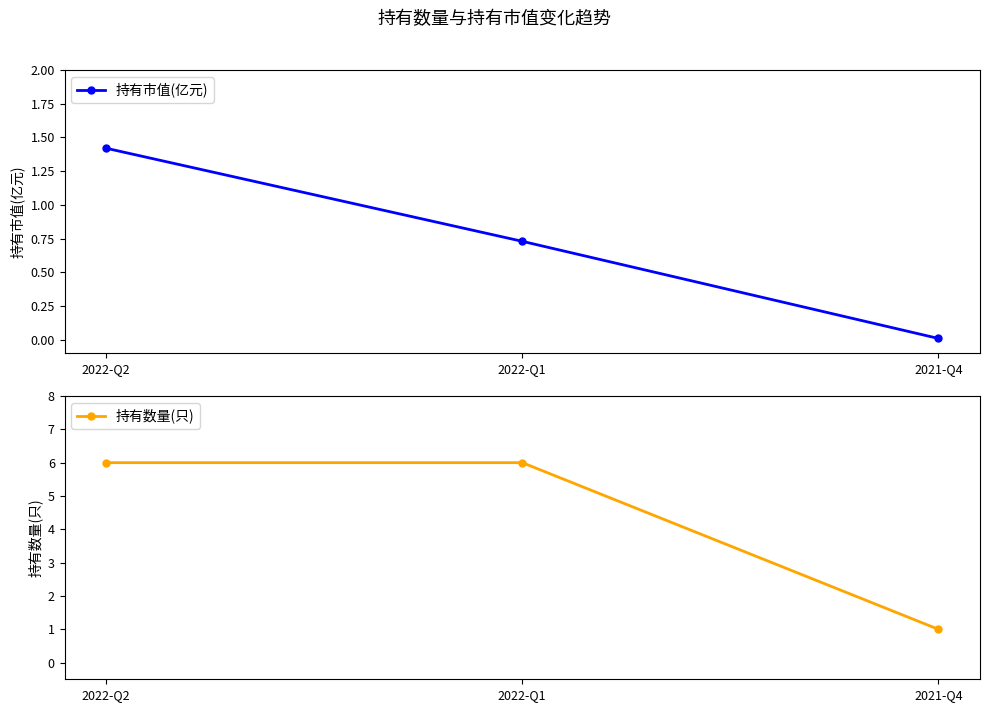

What is the sum of the 持有市值(亿元) values at 2022-Q2 and 2022-Q1?

2.1